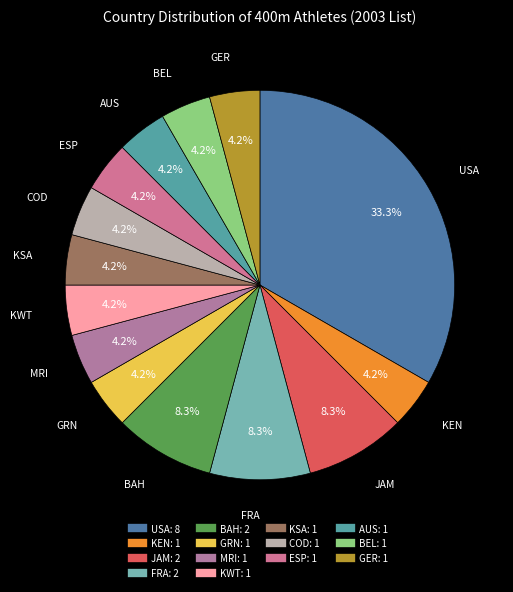

Combined, do GRN and ESP account for over 50%?

No